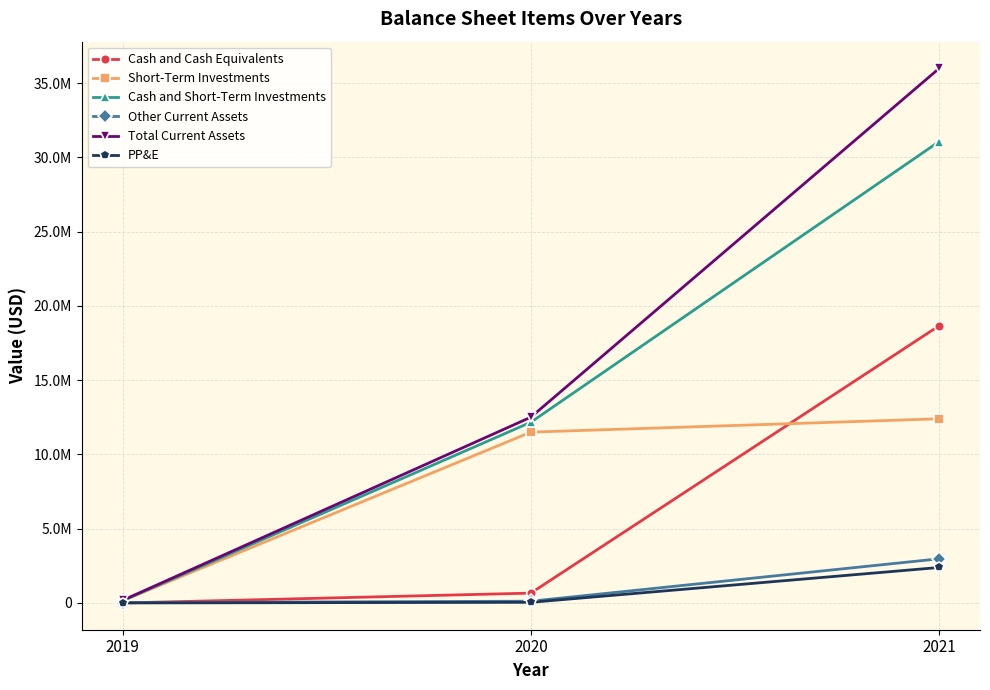

Does the chart have visible grid lines?

Yes